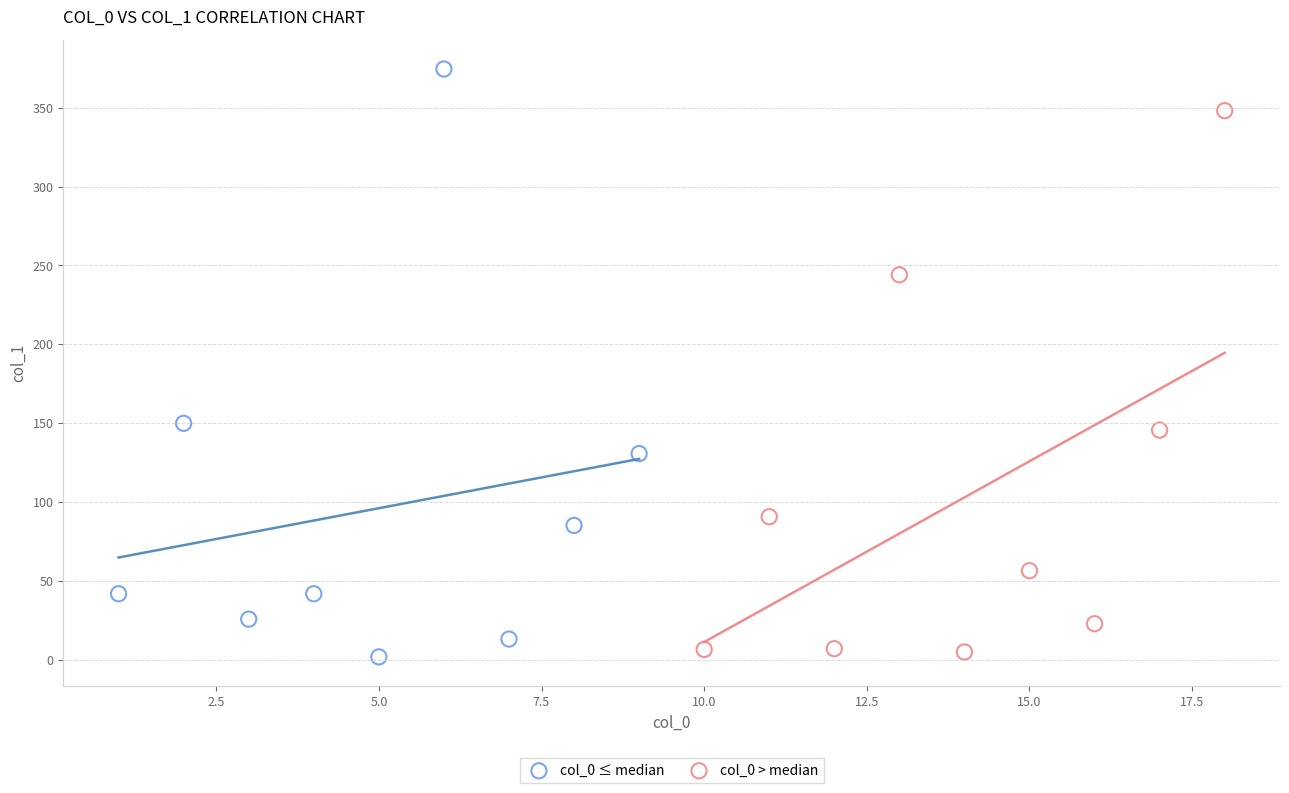

Which series reaches the maximum Y coordinate?

col_0 ≤ median